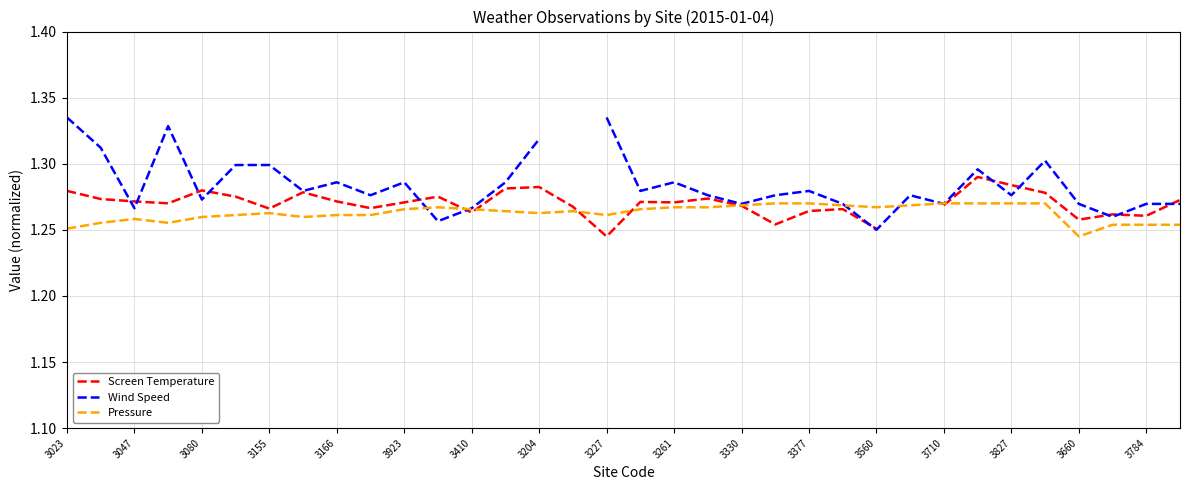

How many Wind Speed values are between 1 and 2?

33